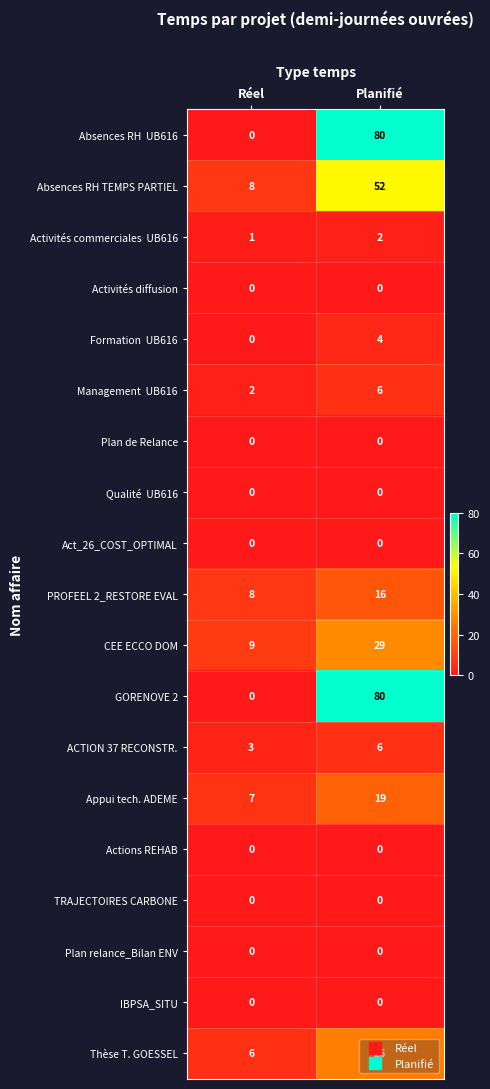

Is it true that Act_26_COST_OPTIMAL equals 0 at Réel?

True